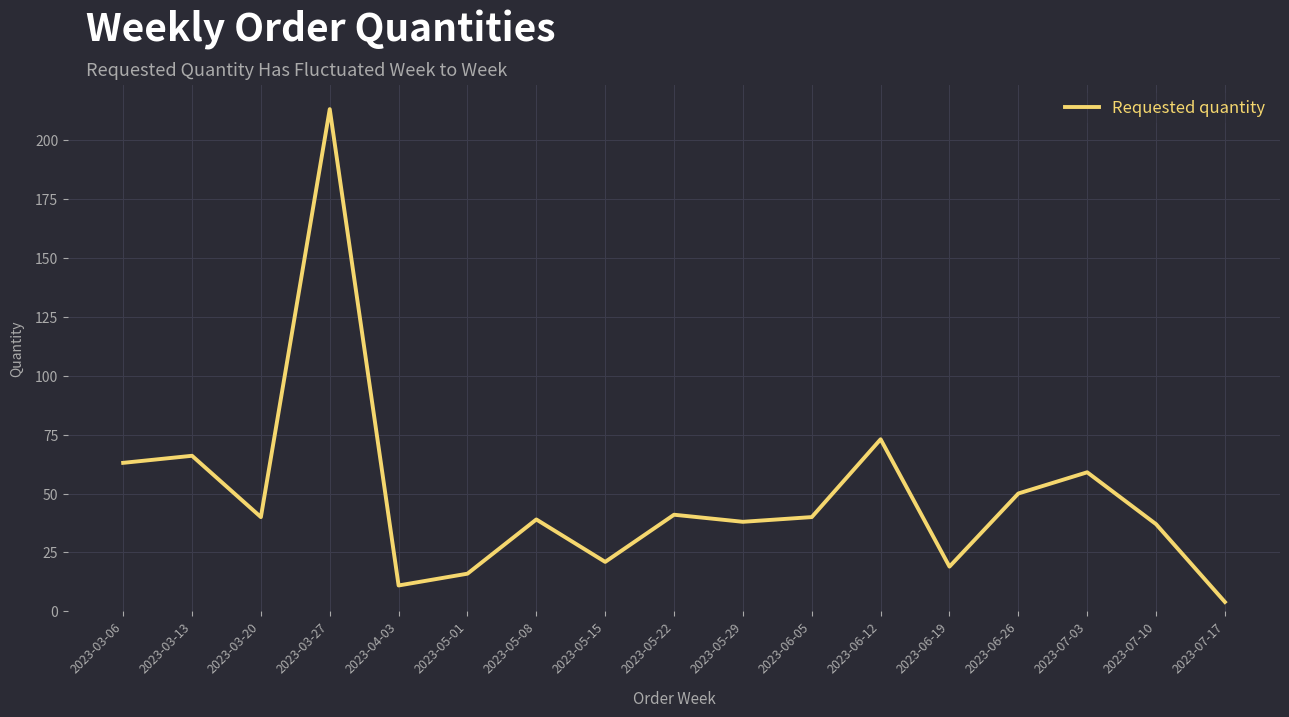

What position from the right is 2023-07-10?

2